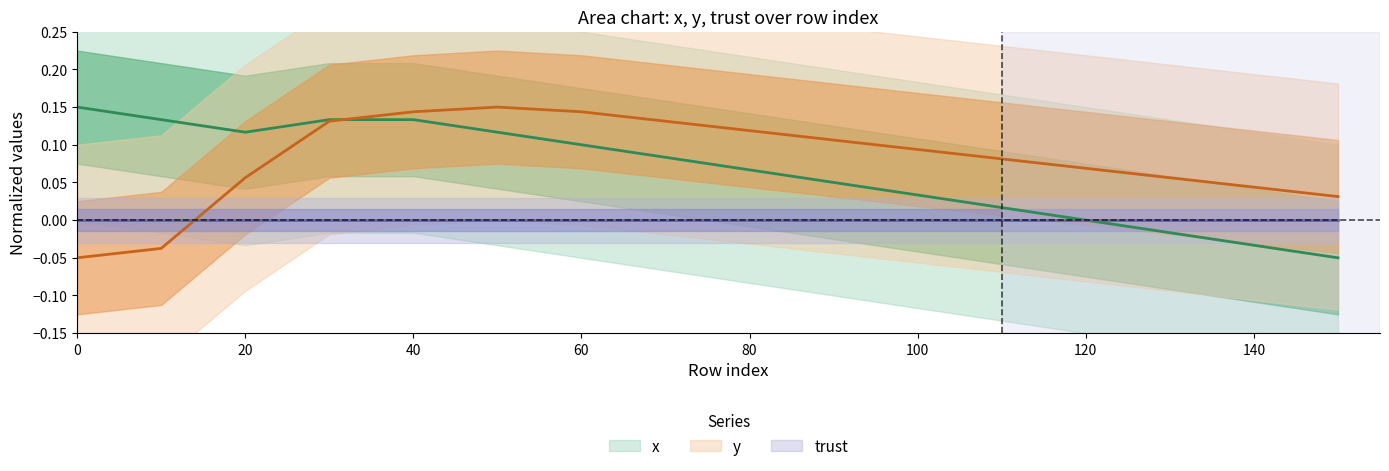

What is the total value across all series at 30?

0.3